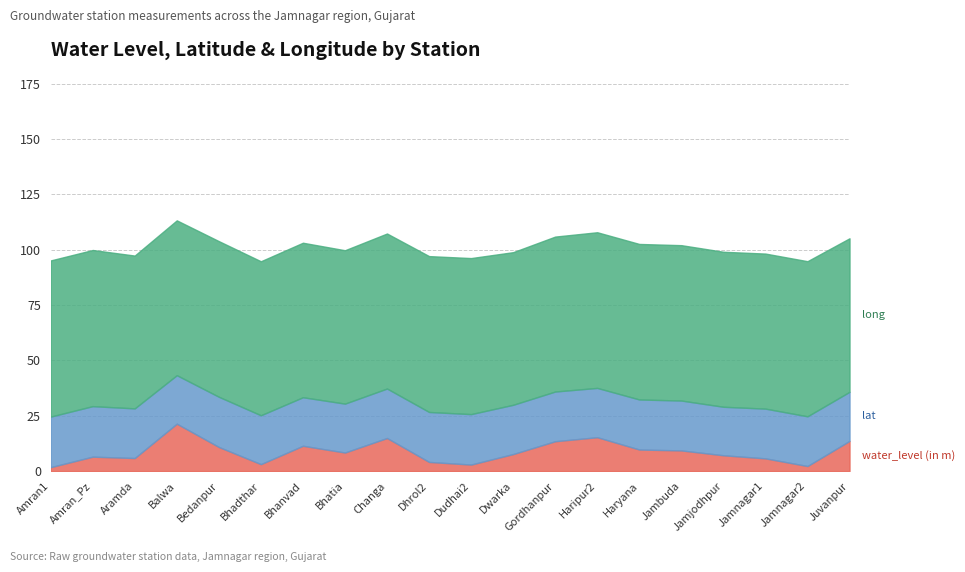

True or false: water_level (in m) has more than 0 points higher than both neighbors.

True